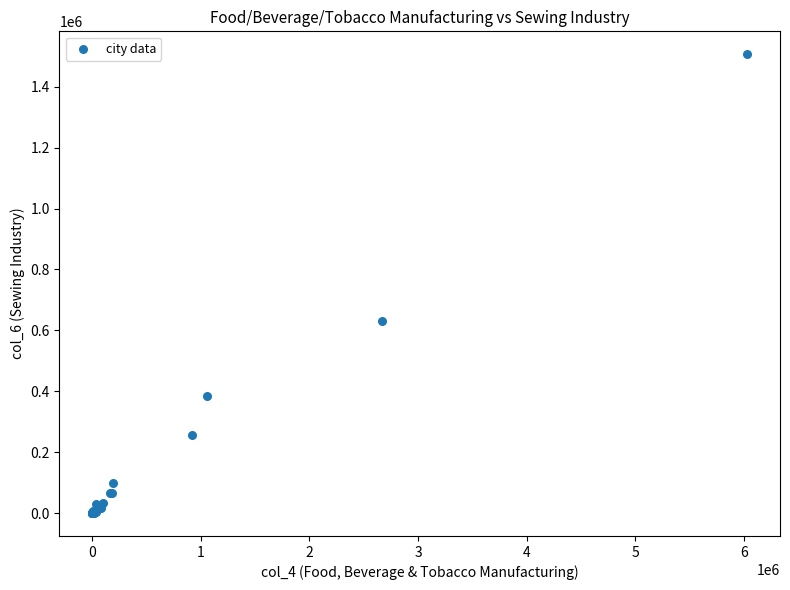

What Y value in the scatter plot is closest to 753467?

630202